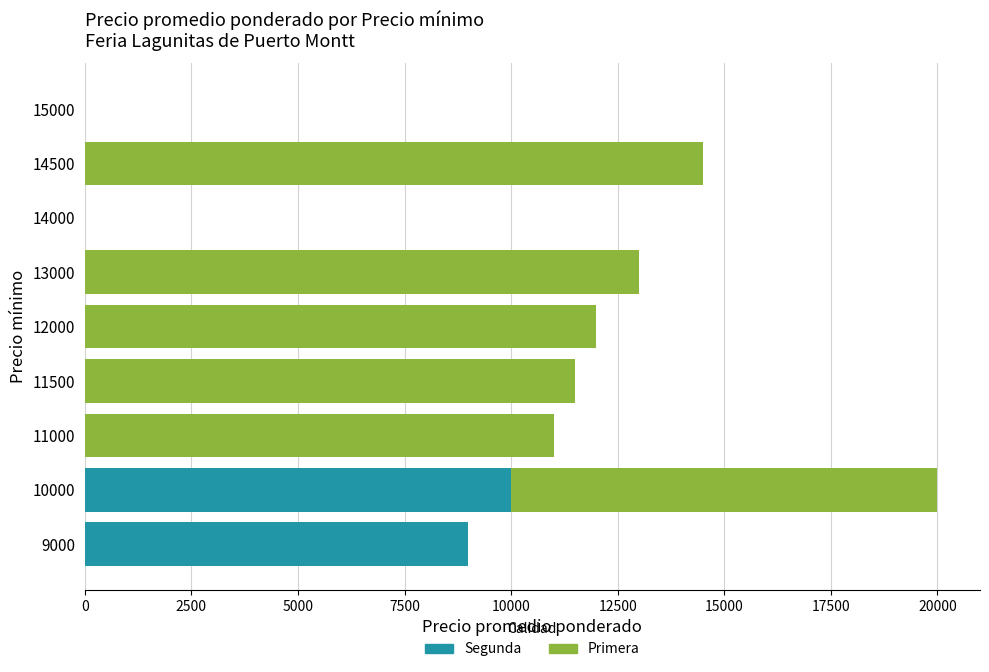

What is the sum of all Segunda values?

19000